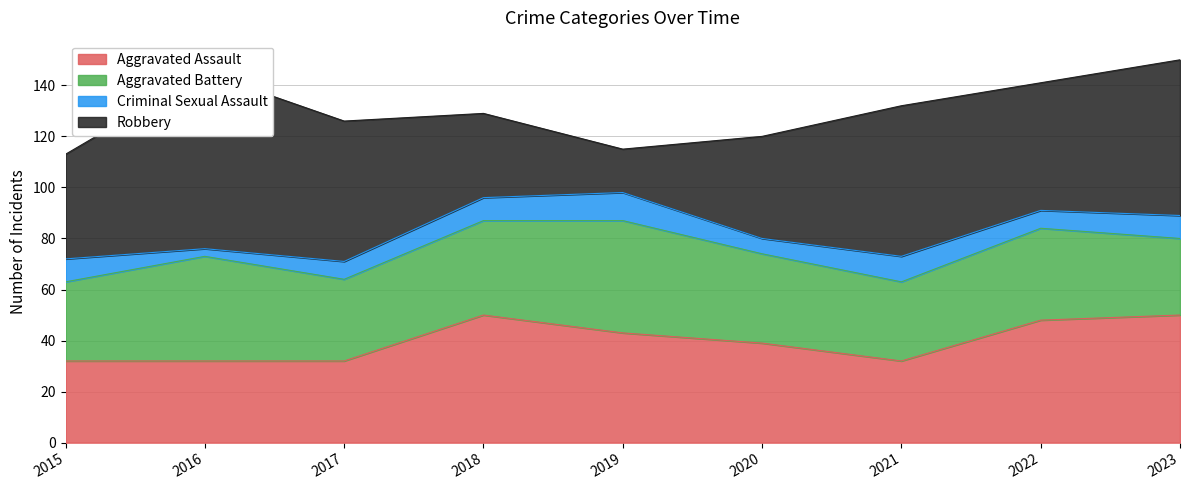

Which category has the lowest value across all series?

2016